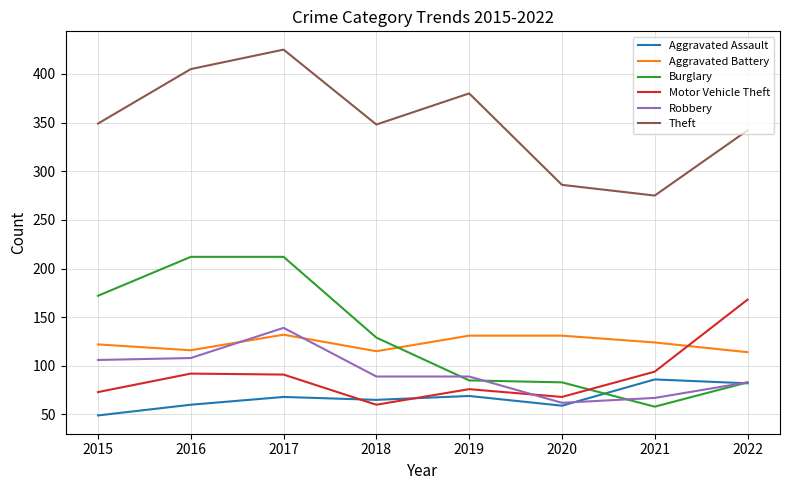

At how many categories does at least one series exceed 398?

2